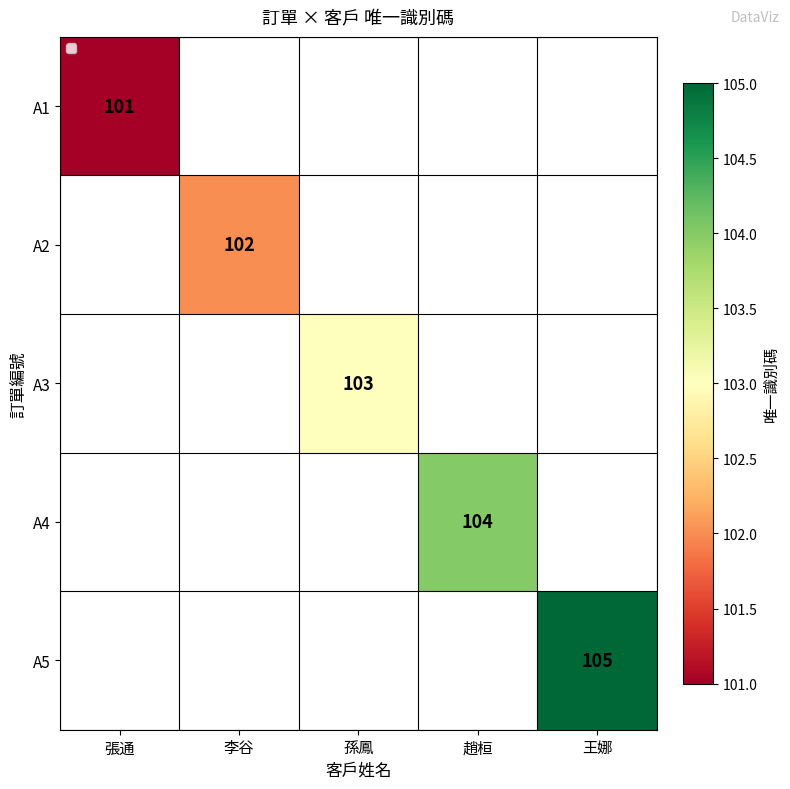

Is it true that A2 equals 102 at 李谷?

True